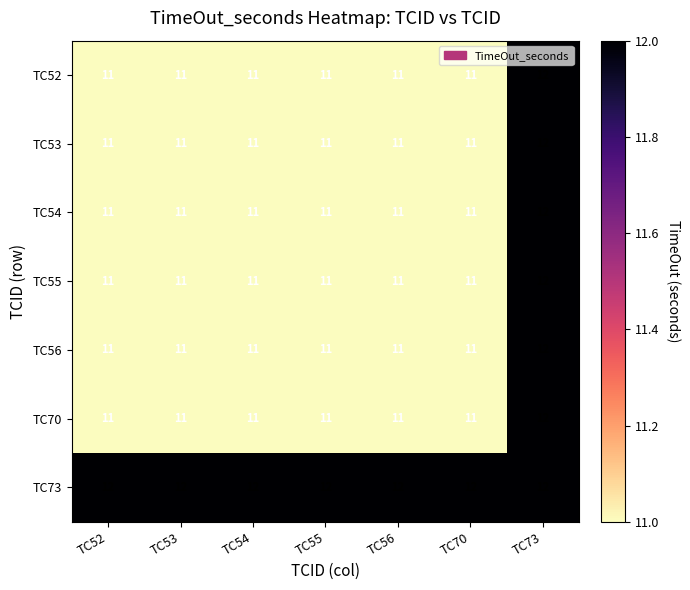

What value does the TC53 series have at TC52?

11